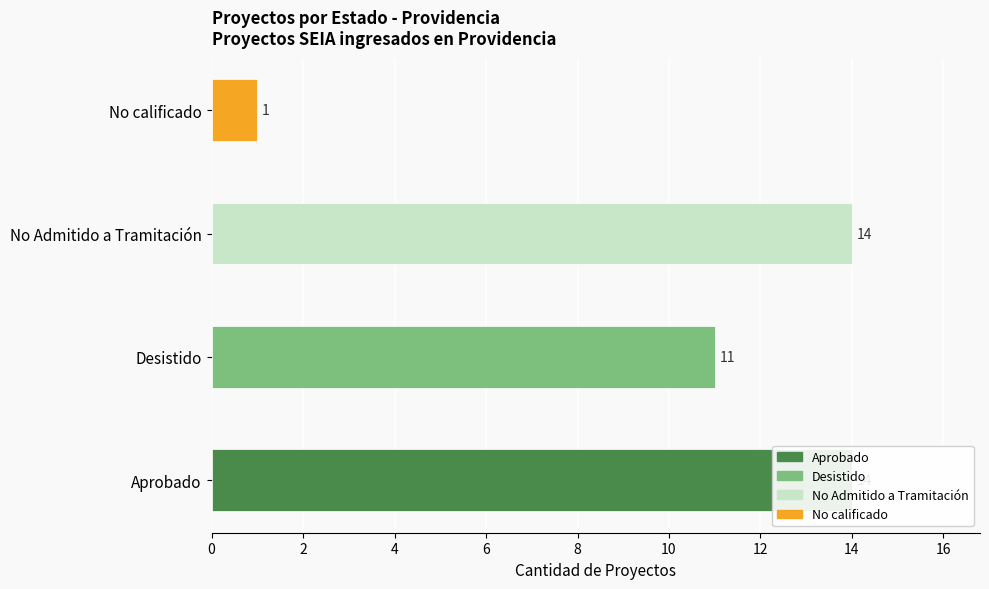

What is the difference between the highest and lowest values at Desistido?

14